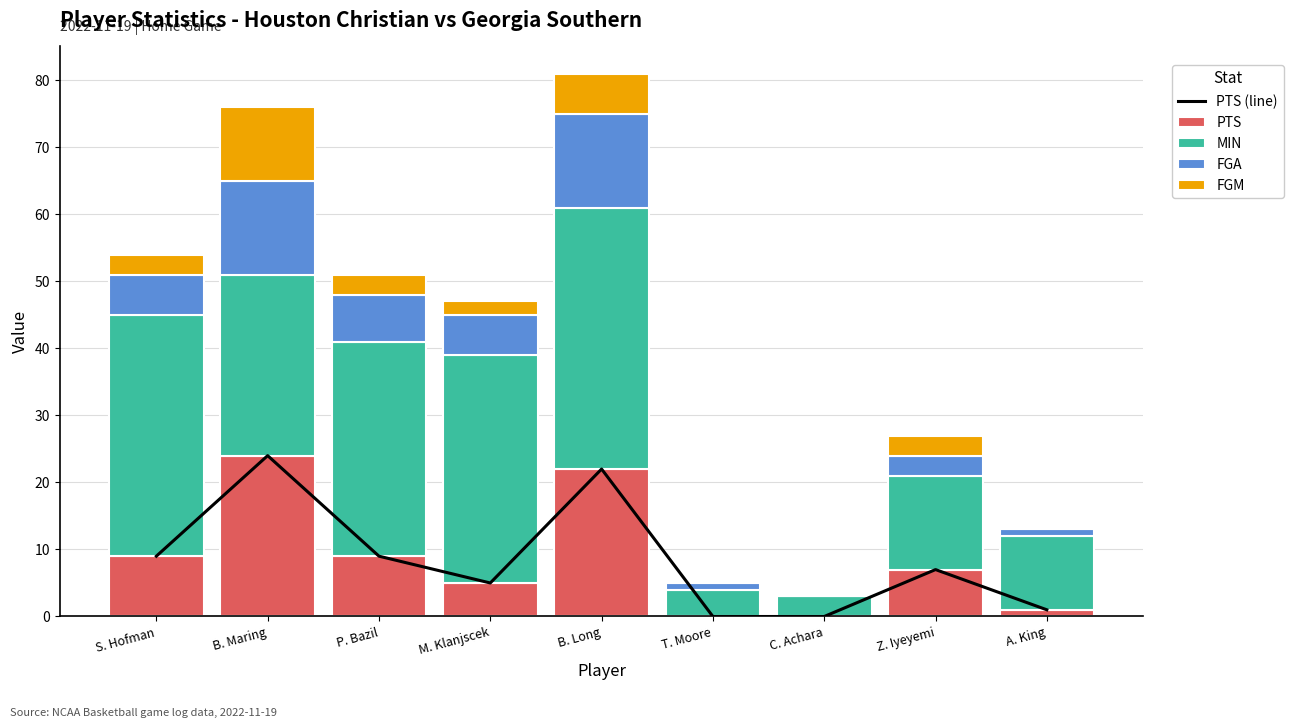

What is the value of the PTS bar at the 1st from the left?

9